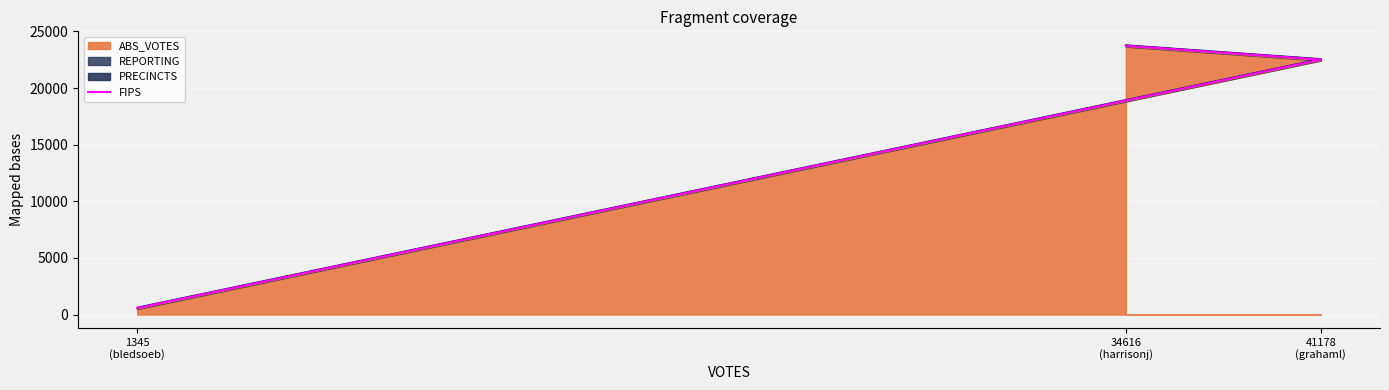

Approximately how many times larger is the value at 41178
(grahaml) compared to 1345
(bledsoeb)?

39.8